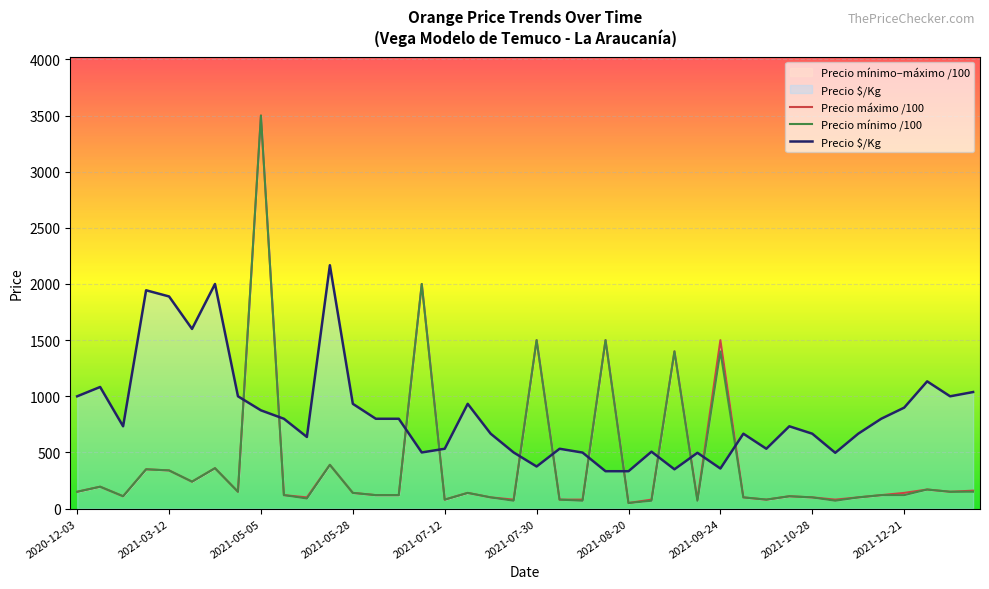

Count the number of categories in the chart.

40